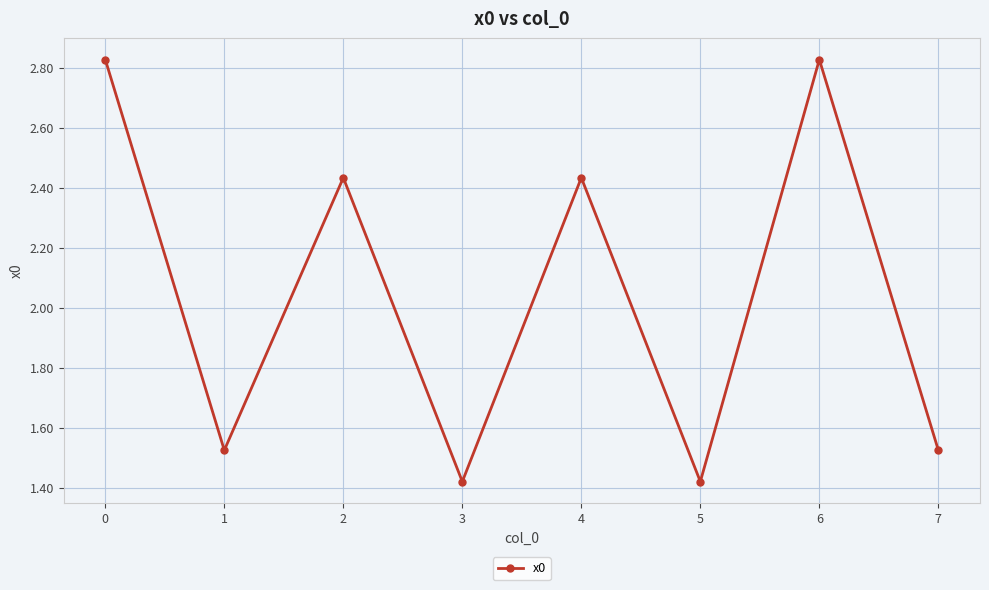

Where is the first local maximum?

2